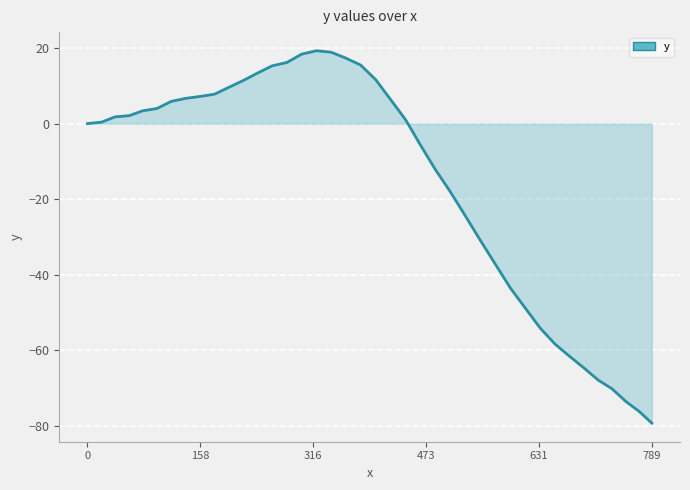

What is the difference between the maximum and second lowest values?

95.5